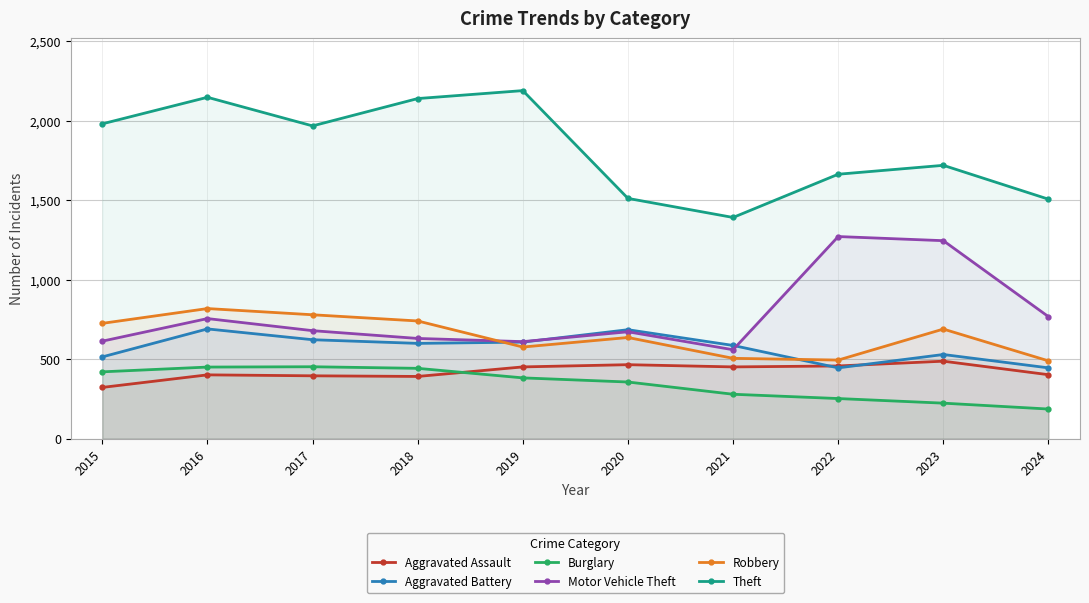

List the labels in order of Burglary value, largest first.

2017, 2016, 2018, 2015, 2019, 2020, 2021, 2022, 2023, 2024